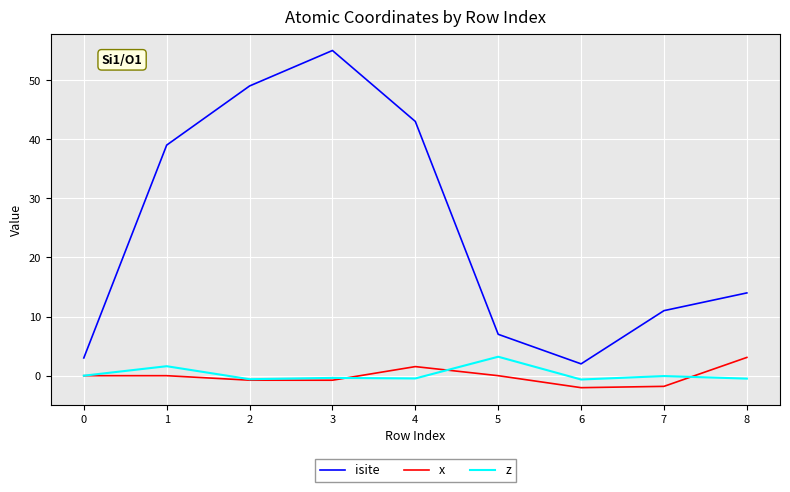

What are all the series names shown in the legend?

isite, x, z